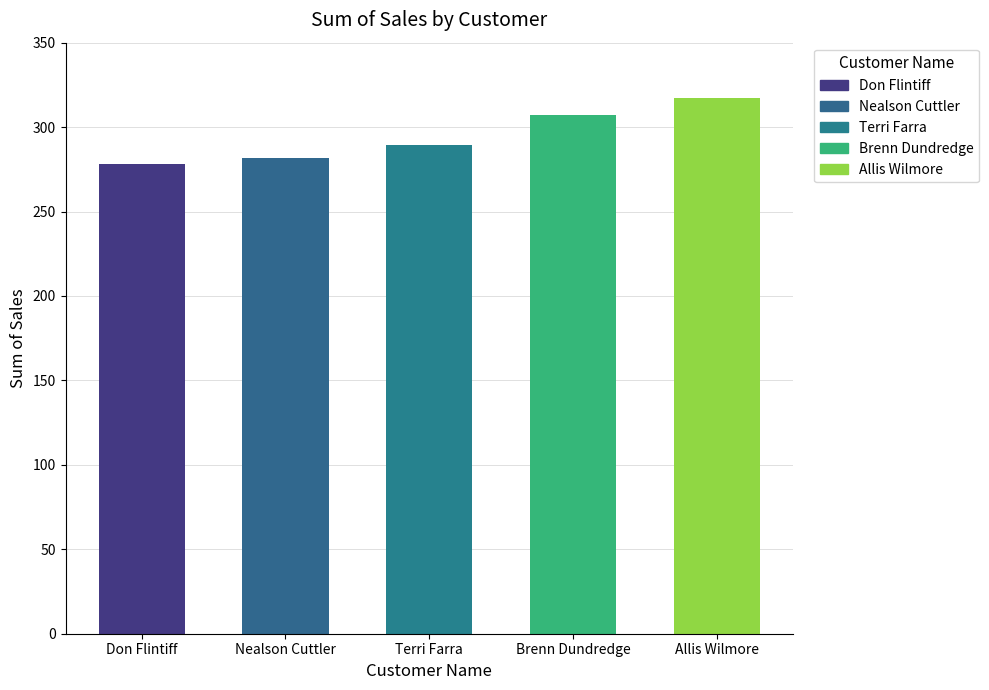

Count the number of values greater than 289.

3